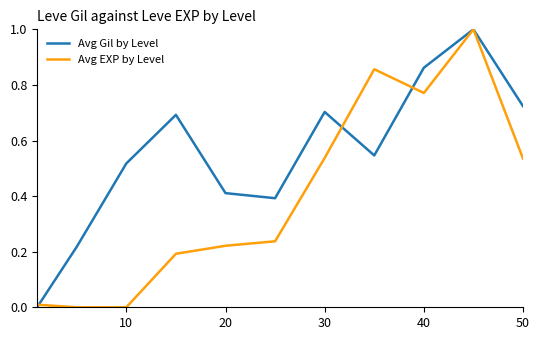

Which series has the largest total across all categories?

Avg Gil by Level